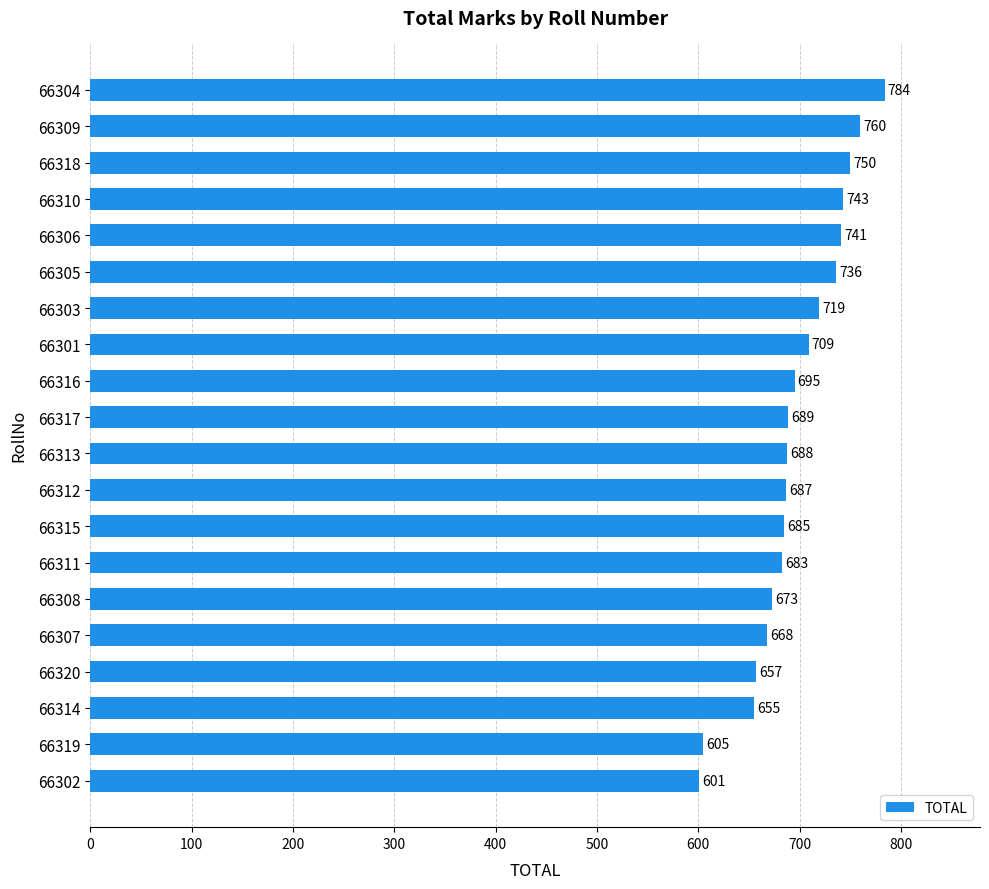

Approximately how many times larger is the value at 66312 compared to 66311?

1.0